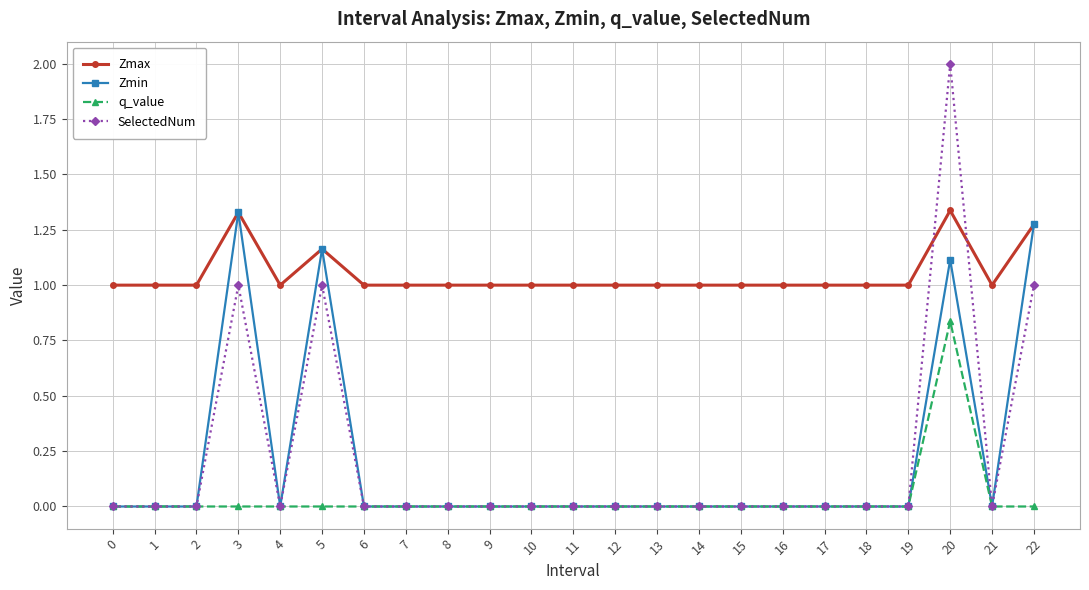

At which category is the sum across all series the highest?

20